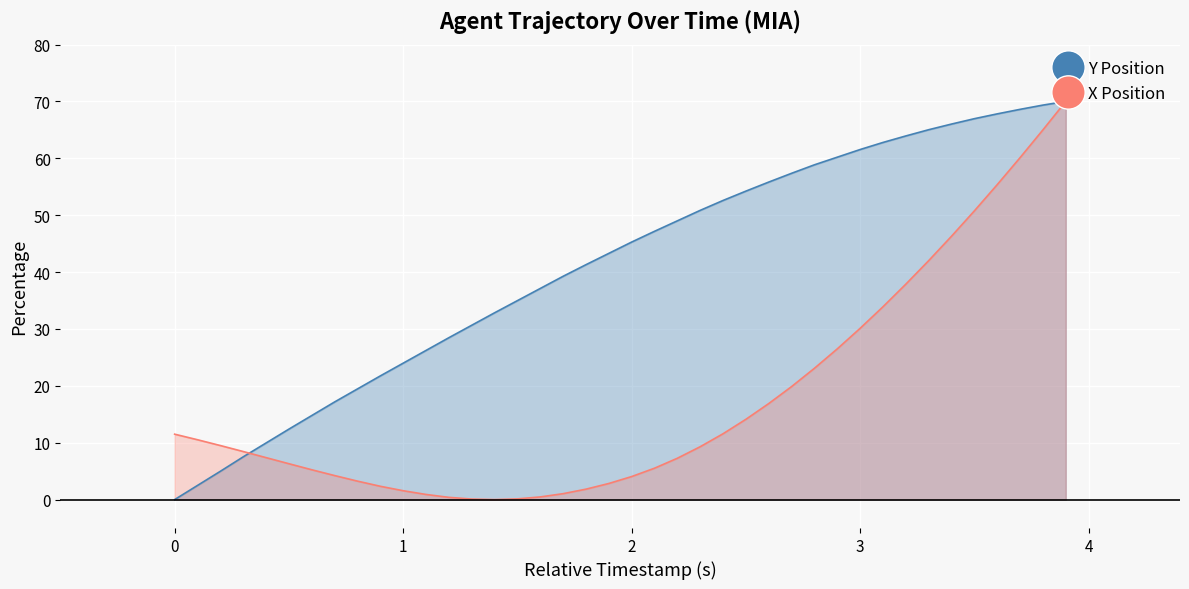

How many values in X are above zero?

39